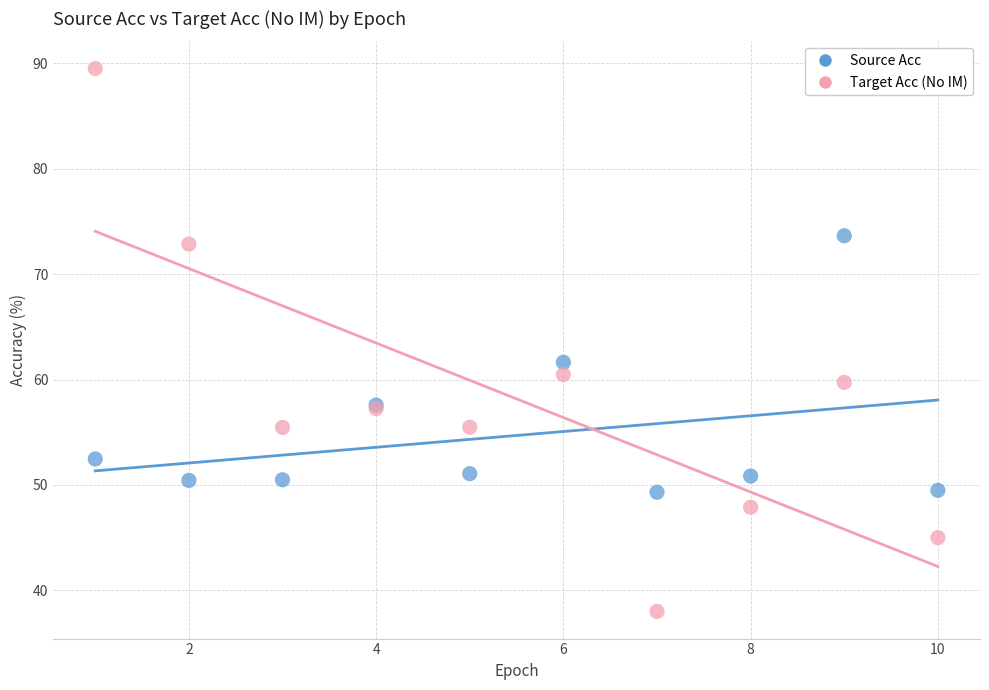

What are all the series names shown in the legend?

Source Acc, Target Acc (No IM)